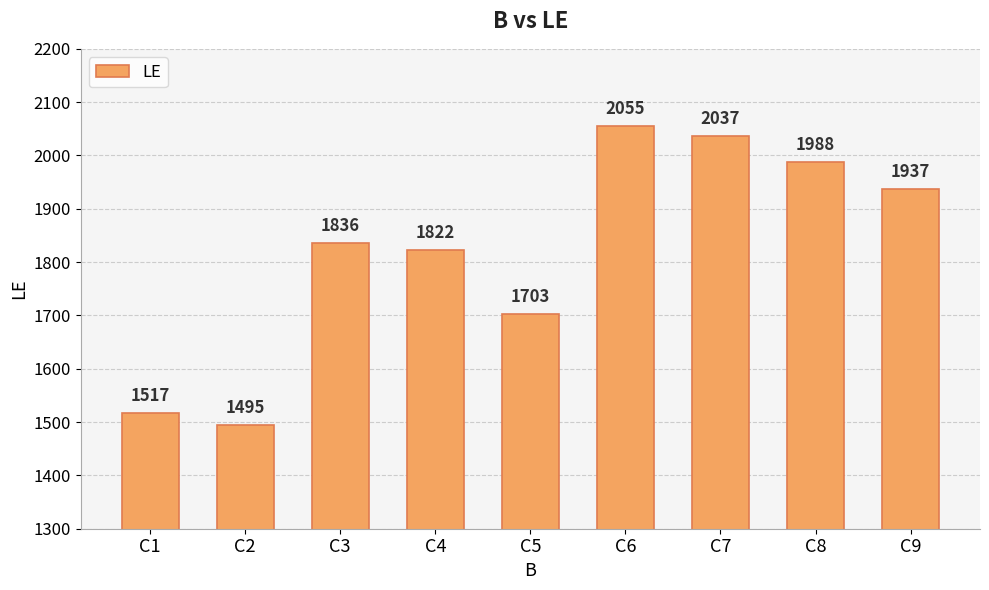

List the labels in order of value, smallest first.

C2, C1, C5, C4, C3, C9, C8, C7, C6